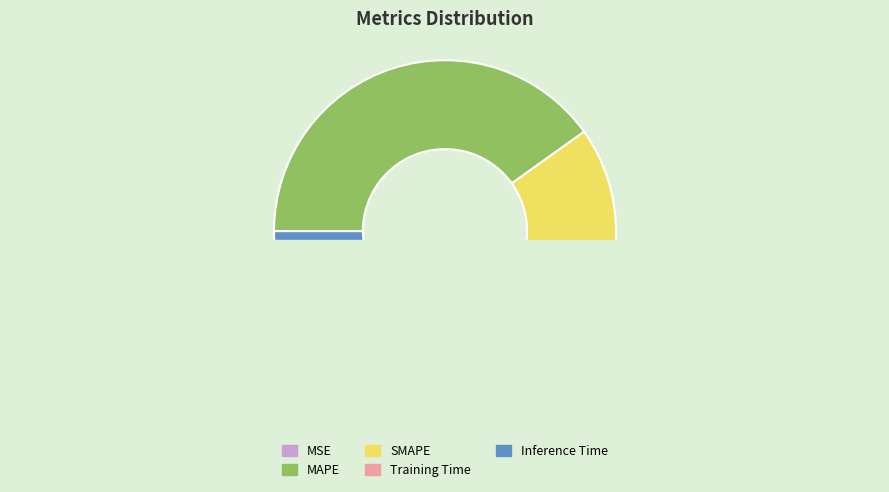

Count the number of slices in the pie.

5